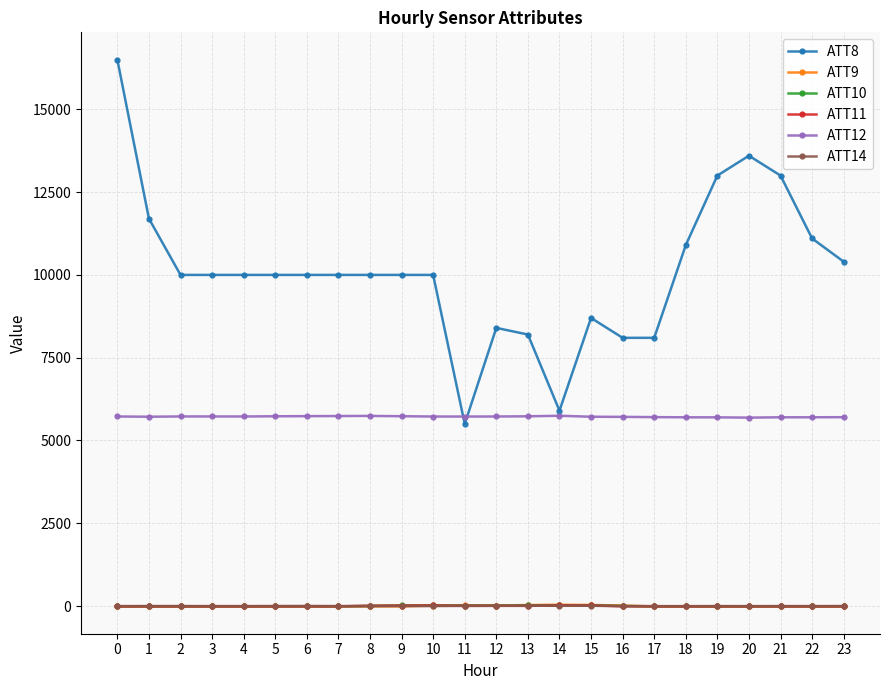

Is this an area chart (filled region under the line)?

No